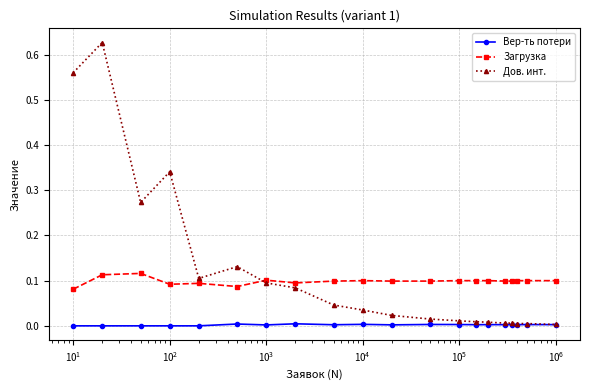

Which series has the largest range (max minus min)?

Дов. инт.